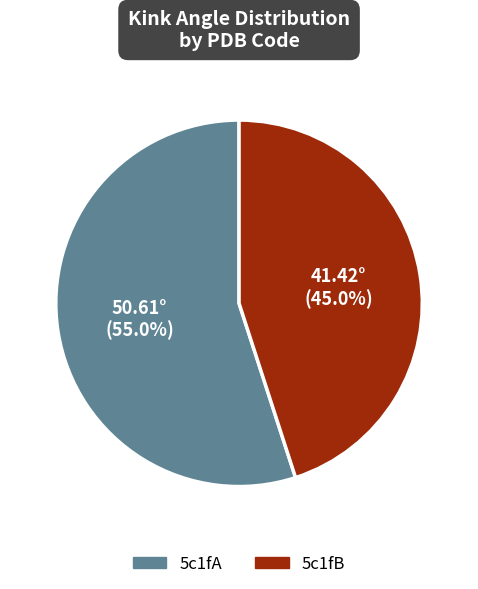

What is the ratio of the value at 5c1fB to the value at 5c1fA?

0.8